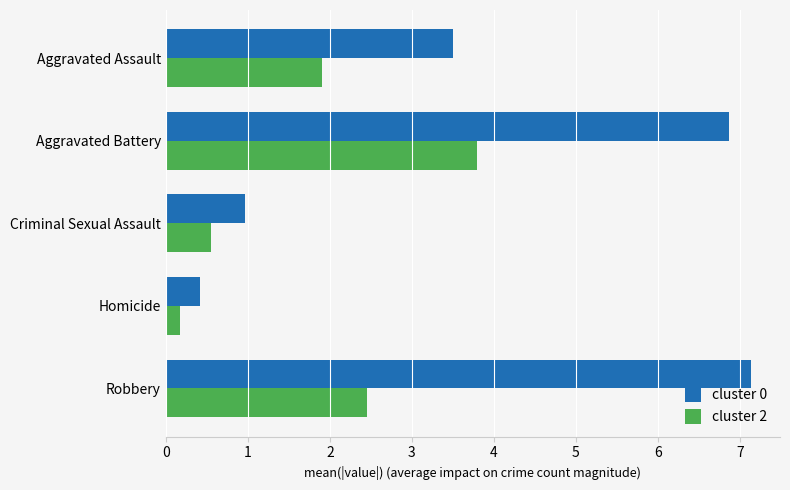

What are all the series names shown in the legend?

cluster 0, cluster 2